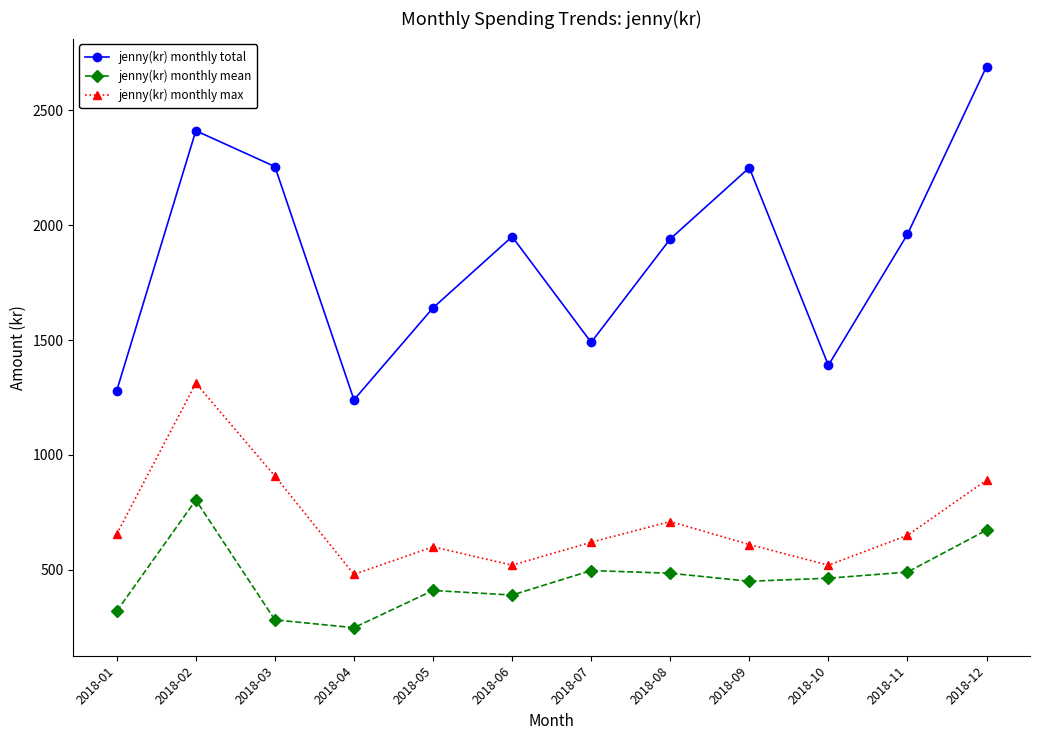

True or false: jenny(kr) monthly mean and jenny(kr) monthly total intersect in this chart.

False